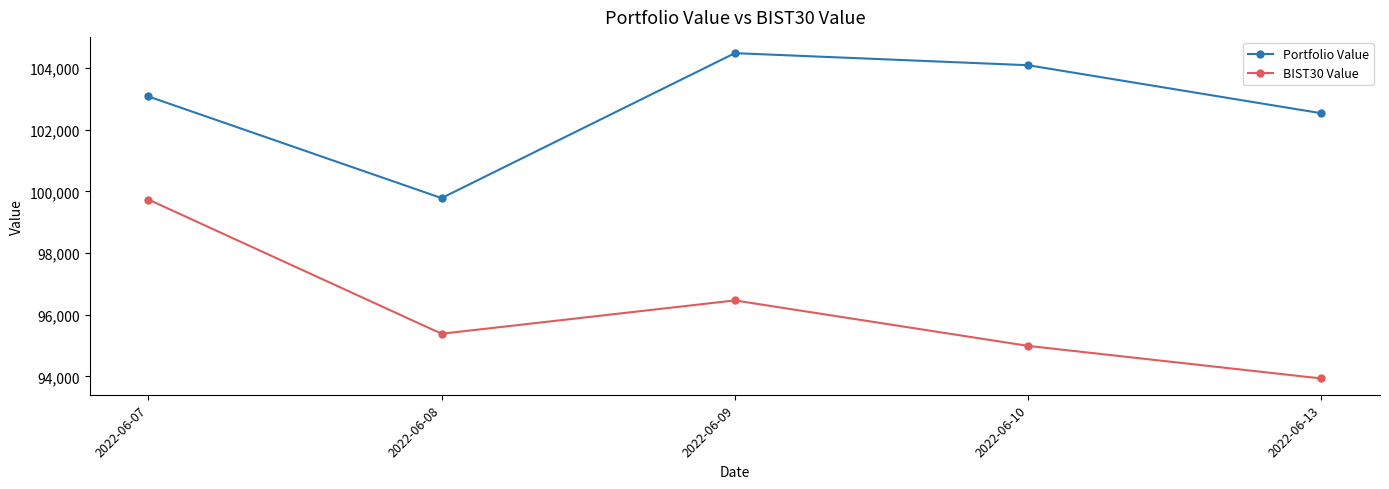

At which label is BIST30 Value closest to 96832?

2022-06-09